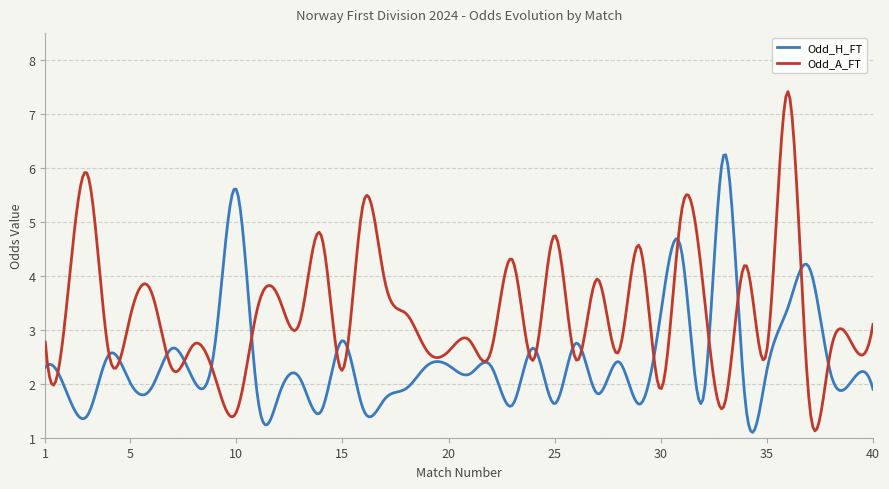

Rank the series by their maximum value, from lowest to highest.

Odd_H_FT, Odd_A_FT